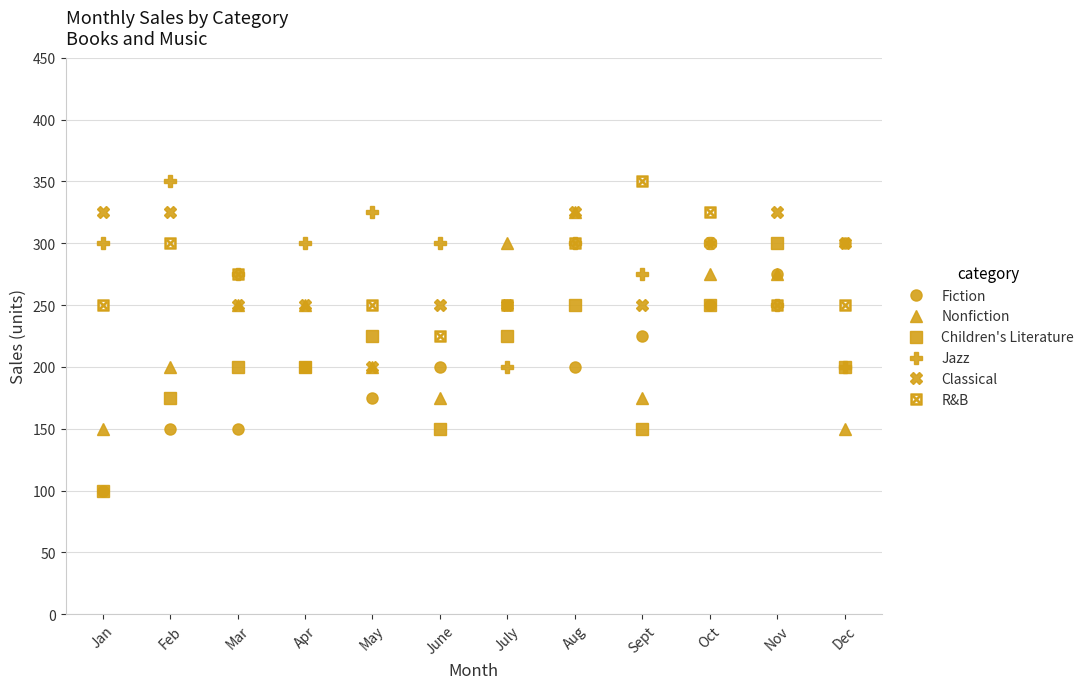

The Jazz series shows 89 at May. True or false?

False